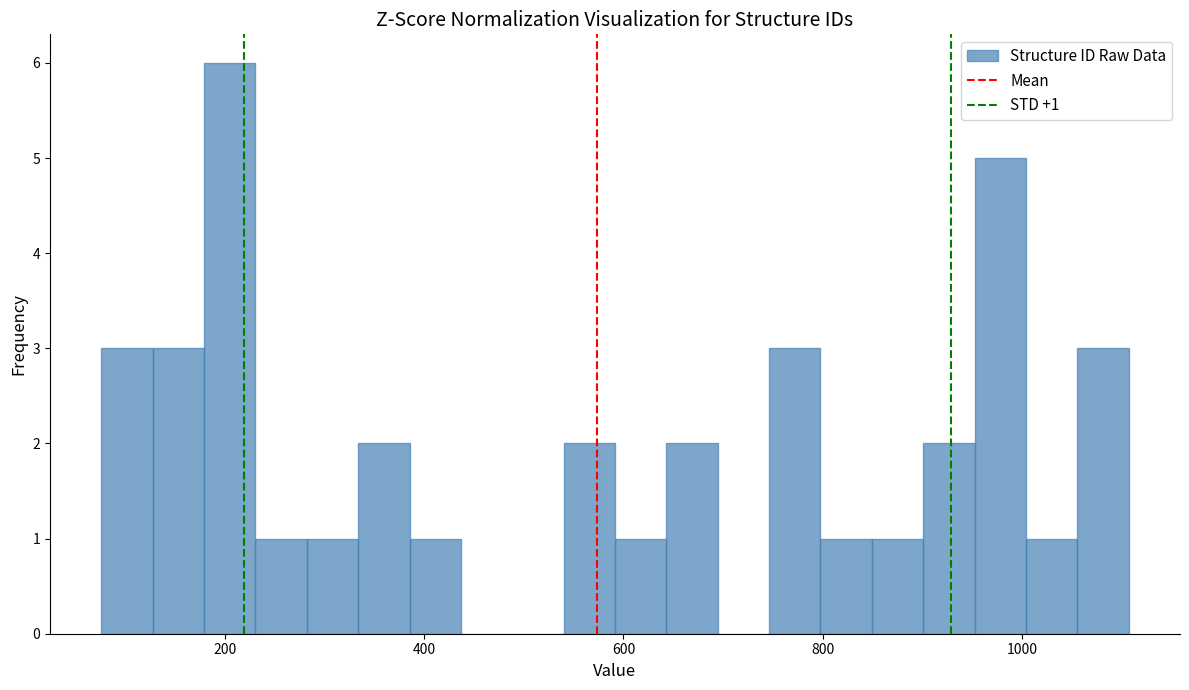

Read against the x-axis, roughly where is the centre of the tallest bar?

200